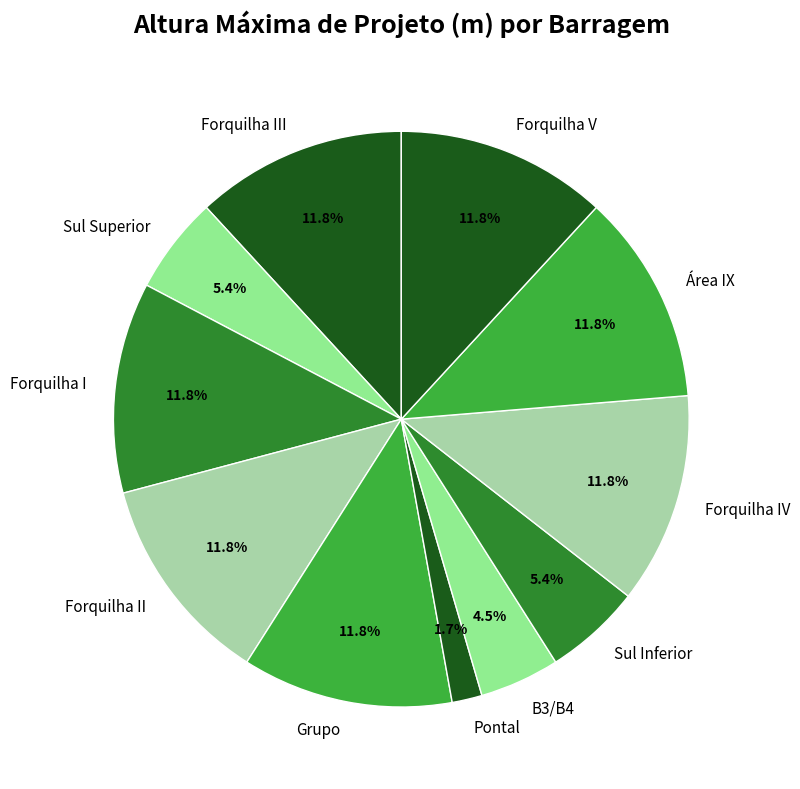

To the nearest percent, what percentage of the pie is Grupo?

12%